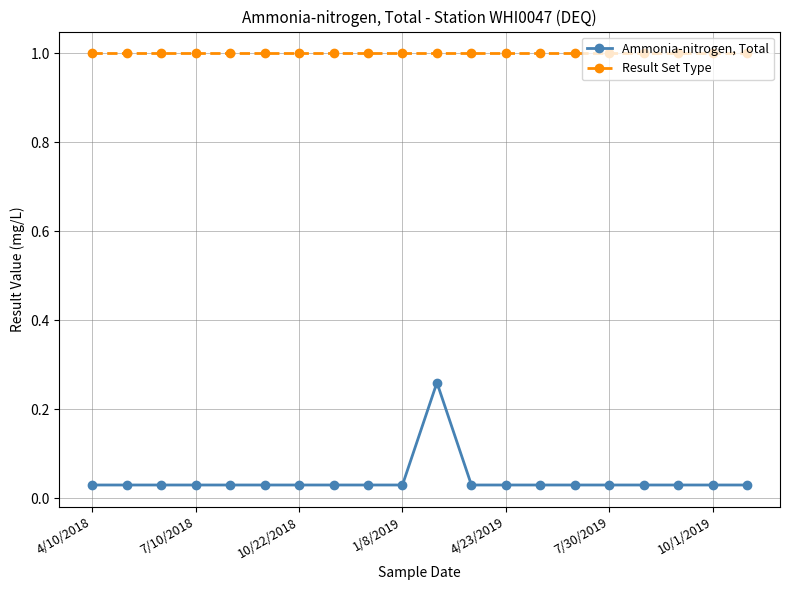

At how many categories does at least one series exceed 0?

20